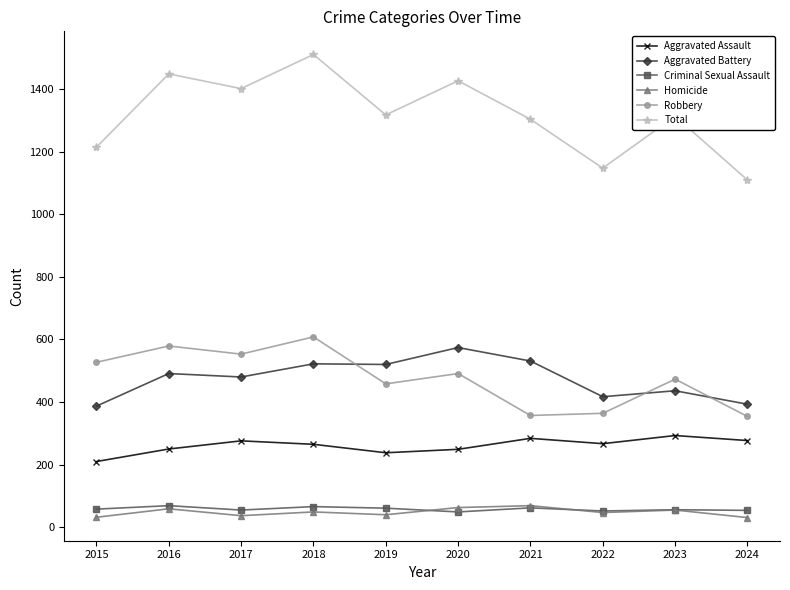

What is the sum of the Homicide values at 2019 and 2018?

89